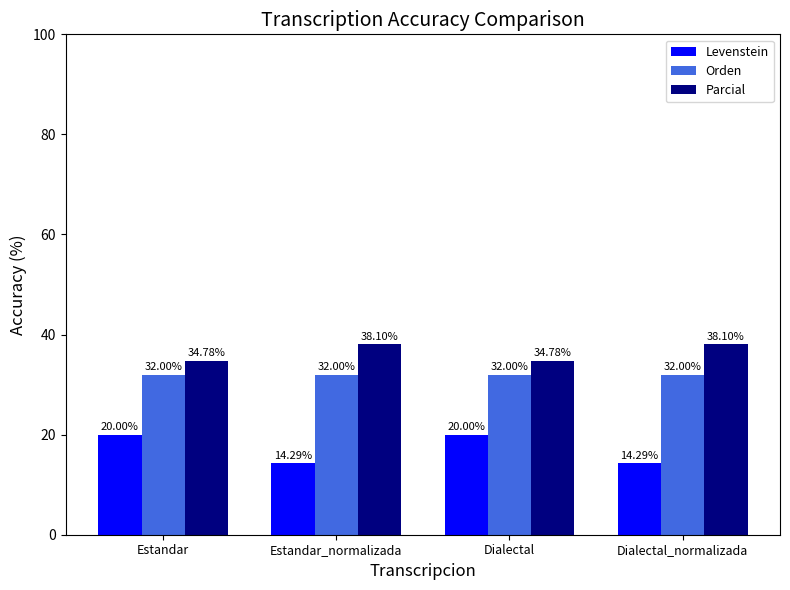

What is the difference between the highest and lowest values at Dialectal?

14.8